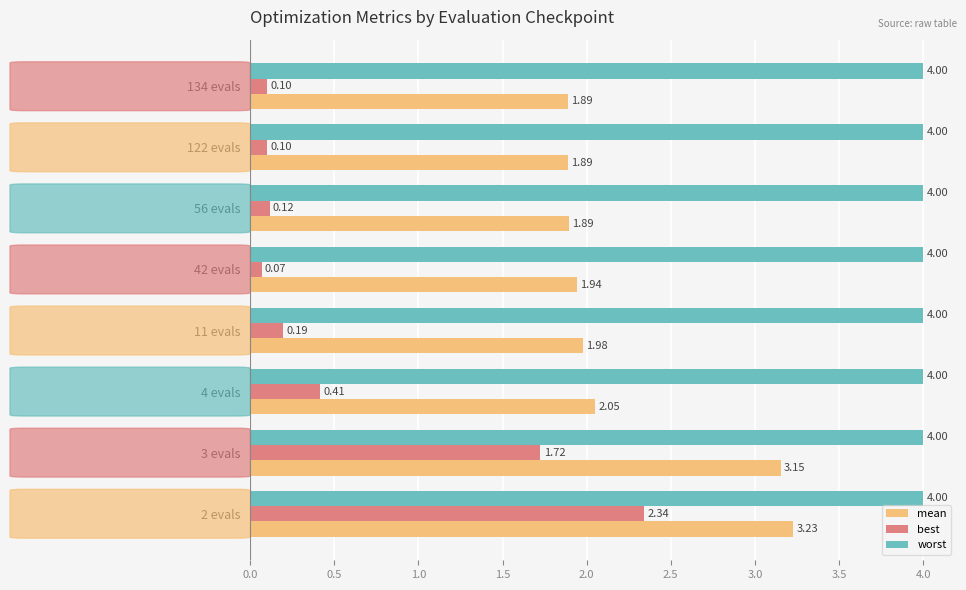

Which series has the largest total across all categories?

worst